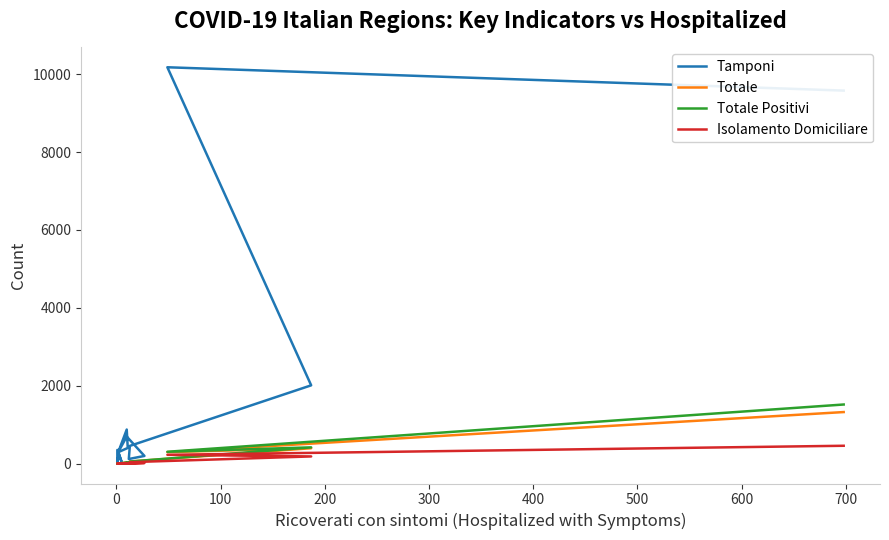

How many lines are shown in the chart?

4